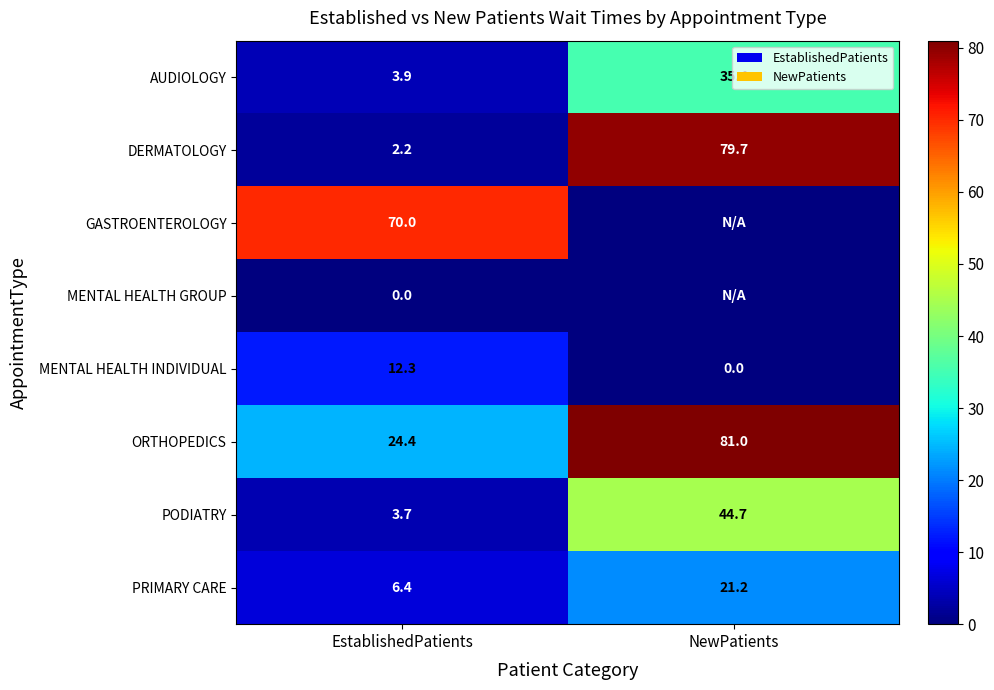

True or false: PODIATRY has a value of 1.7 at EstablishedPatients.

False